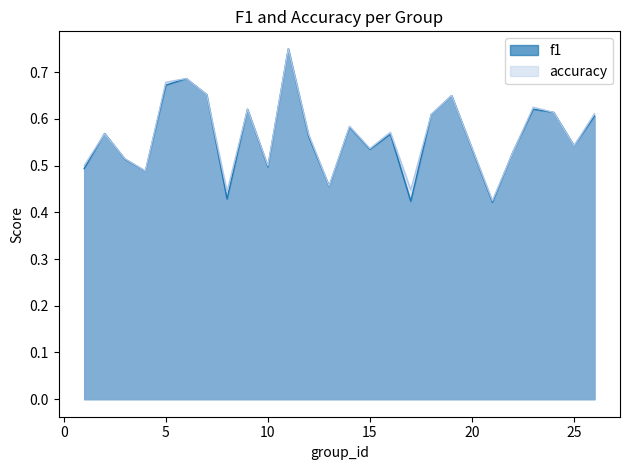

What is the greatest value displayed?

0.8